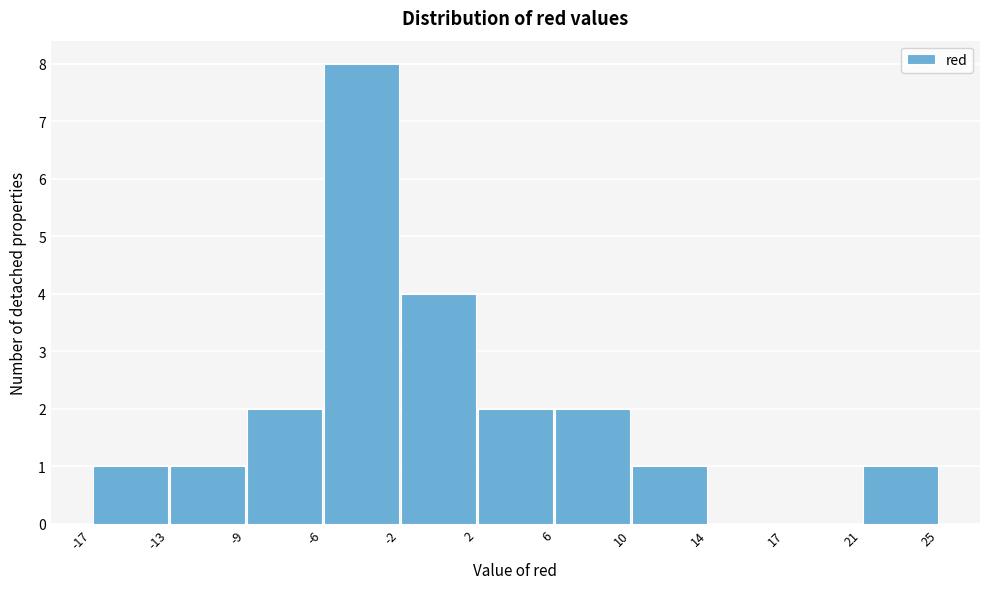

Which range on the x-axis has the tallest bar?

-6 to -2